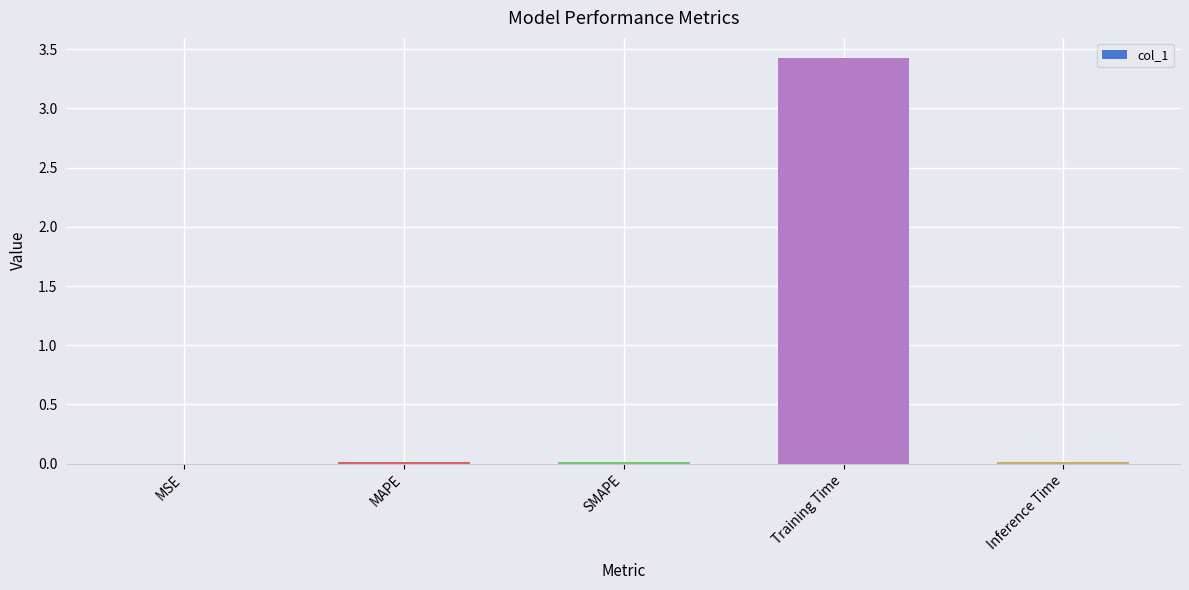

How many distinct data groups are displayed?

1